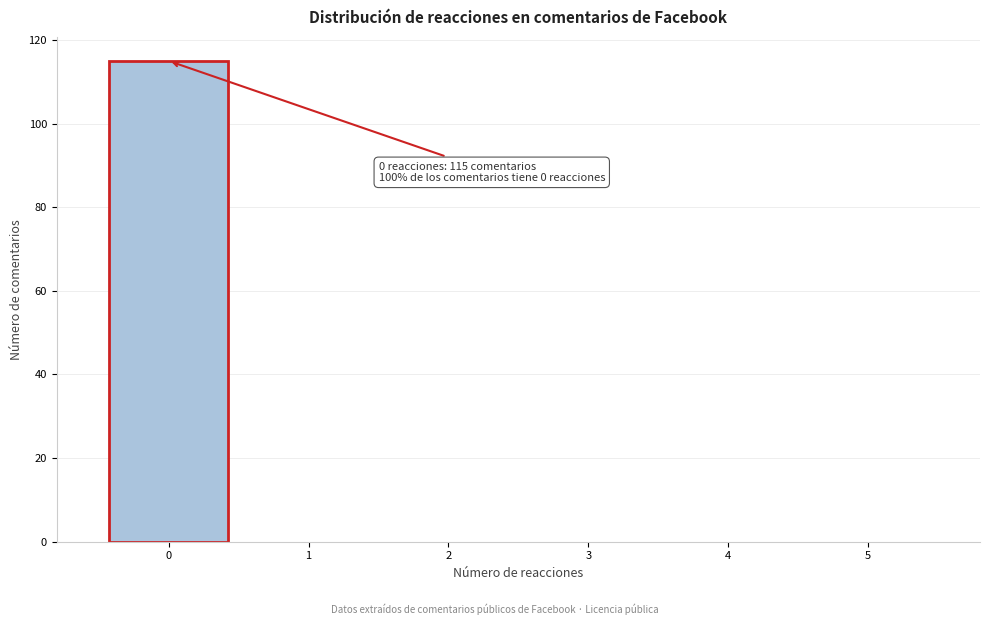

Over which range of the x-axis is the bar tallest?

-0.5 to 0.5